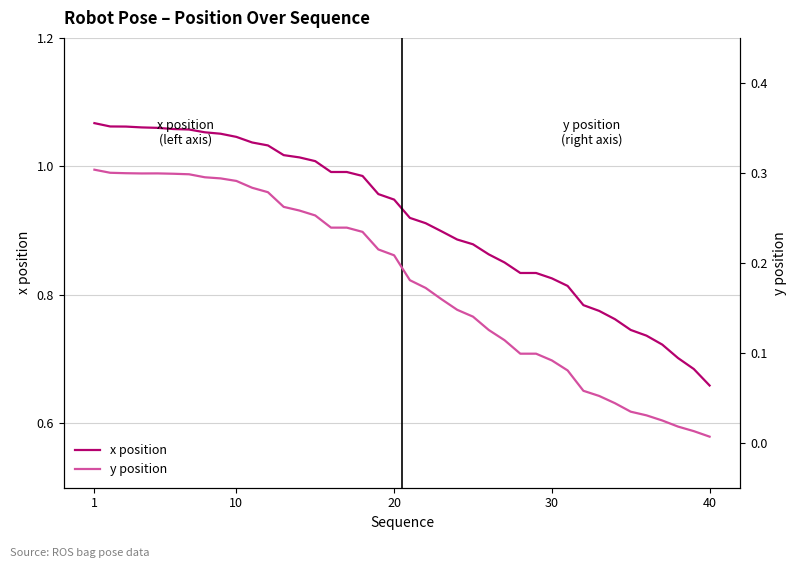

What is the value of the x position point at the 19th from the left?

1.0